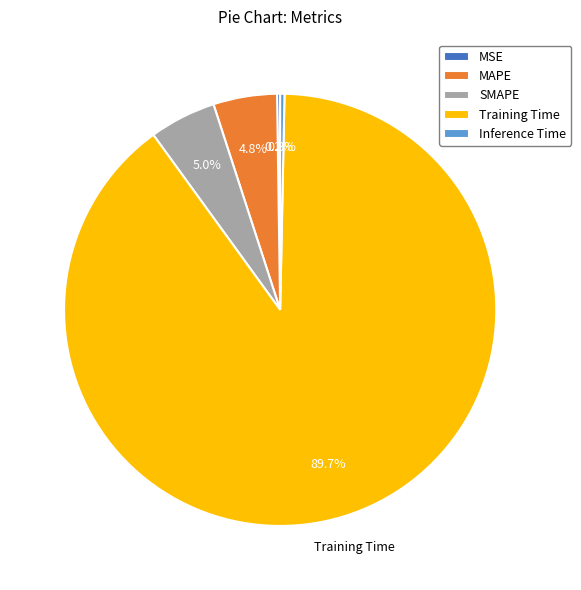

Combined, do MAPE and Training Time account for over 50%?

Yes